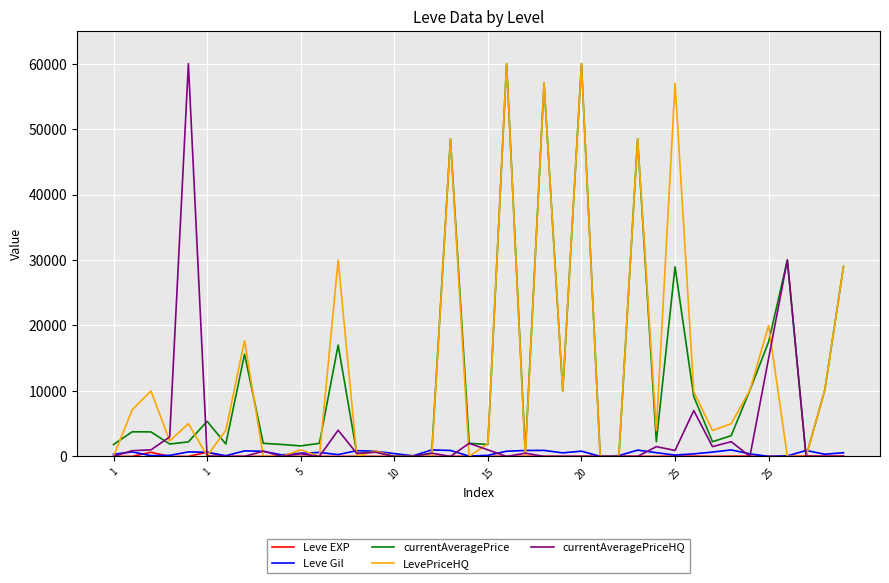

What is the maximum value for currentAveragePrice?

60000